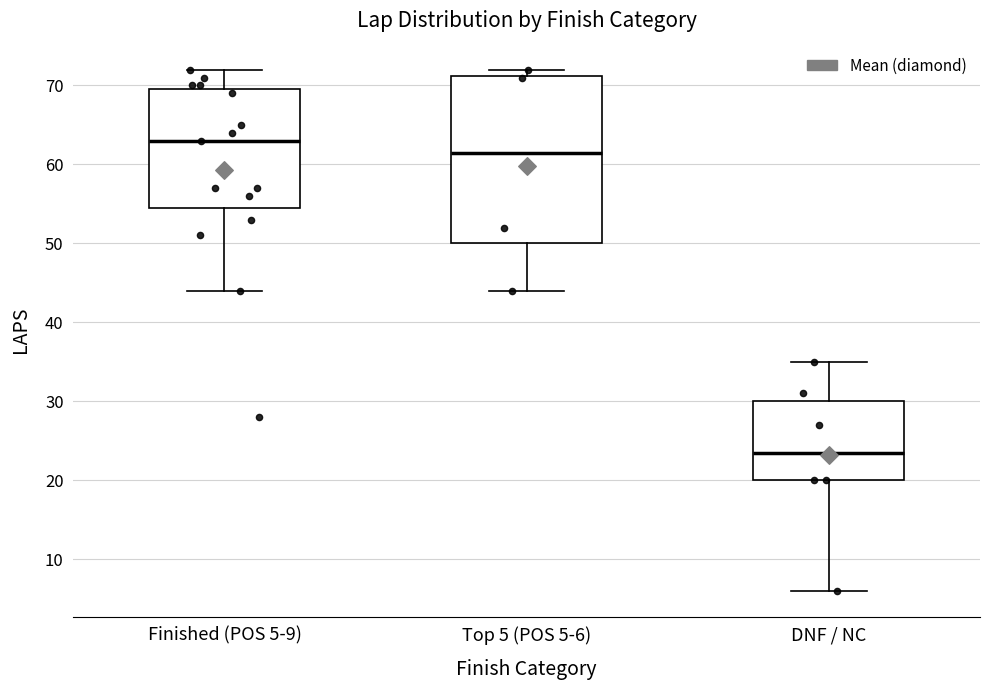

Where is the lower edge of the box for DNF / NC on the y-axis? The values are not printed on the chart, so give them approximately, as read against the axis.

20